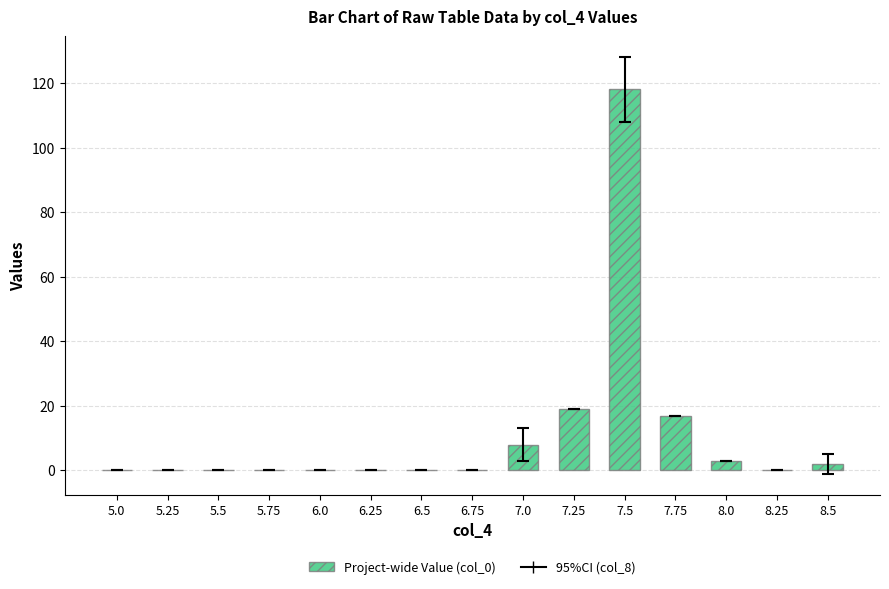

Are the bars horizontal?

No